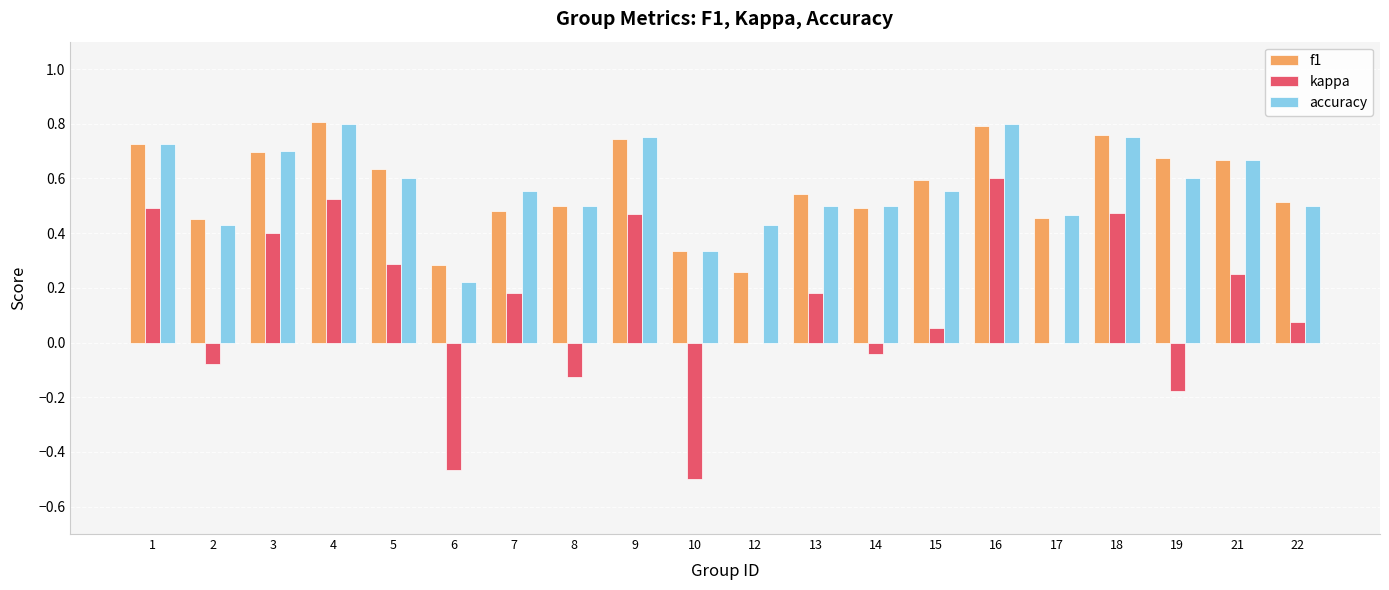

Between 5 and 6, which series saw the biggest shift?

kappa